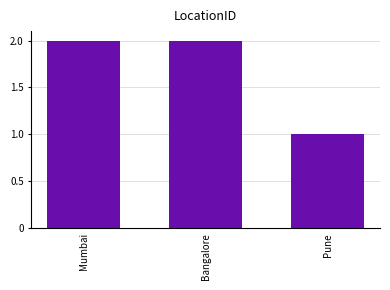

The chart shows a value of 0 at Pune. True or false?

False